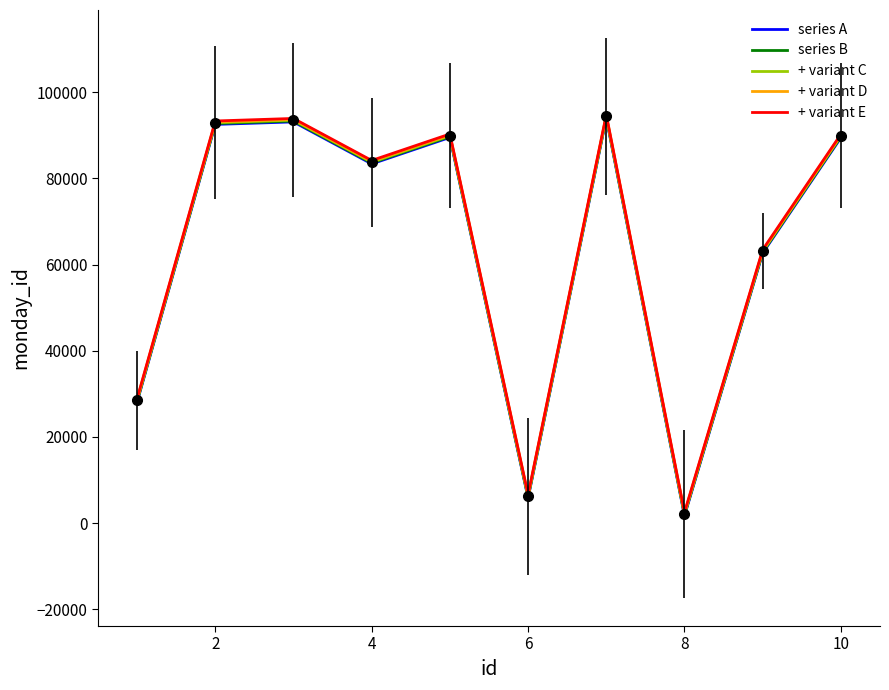

True or false: + variant D and series B cross at least once.

False